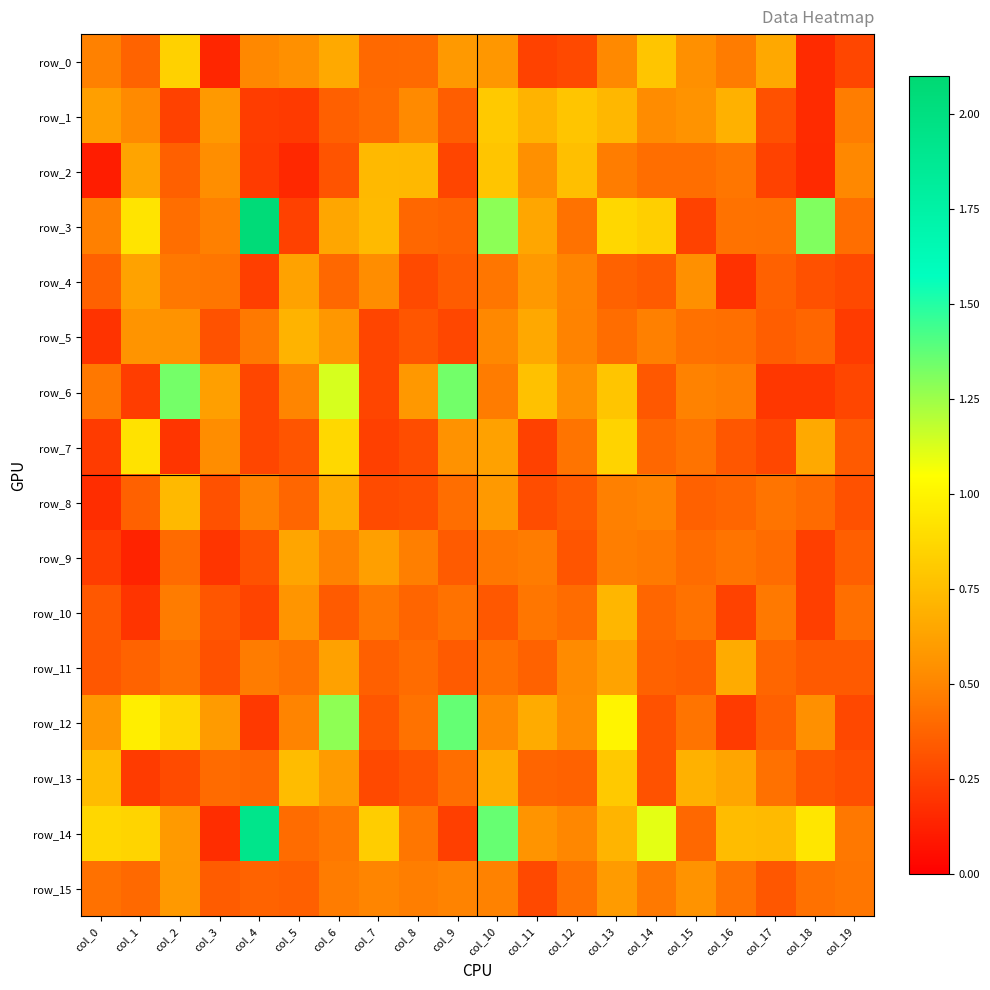

Which series has the largest total across all categories?

row_14